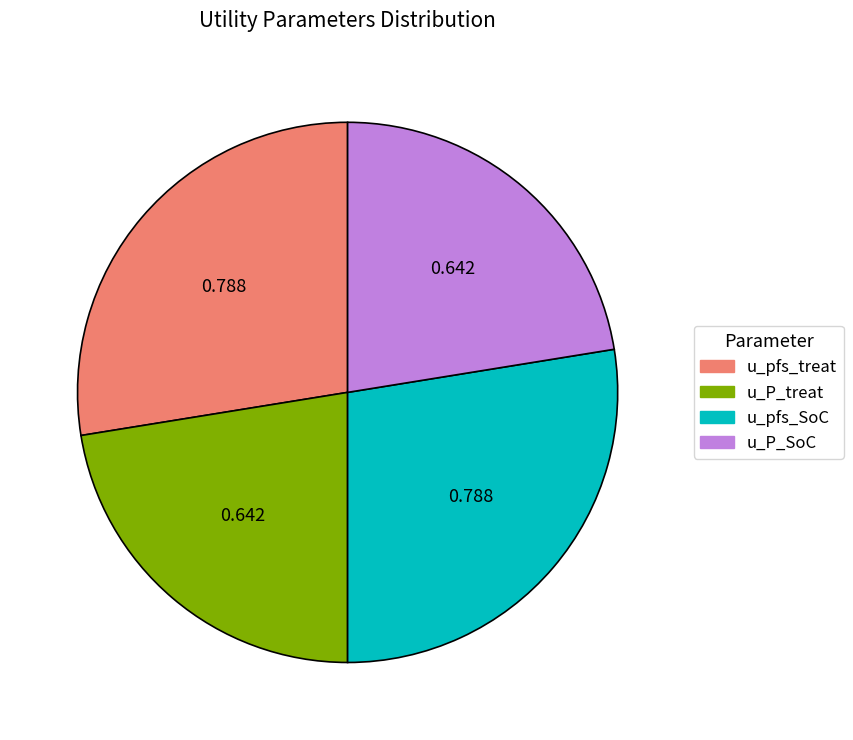

Which has a higher value, u_P_treat or u_pfs_SoC?

u_pfs_SoC